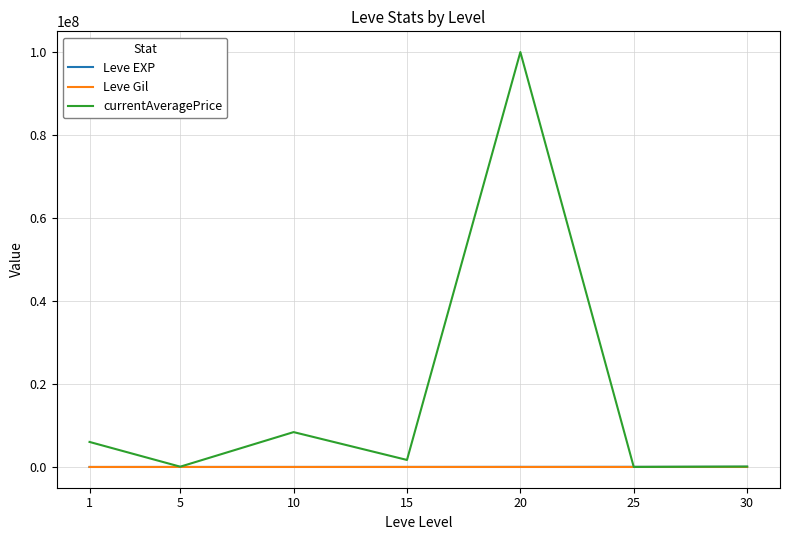

Which series has the largest range (max minus min)?

currentAveragePrice